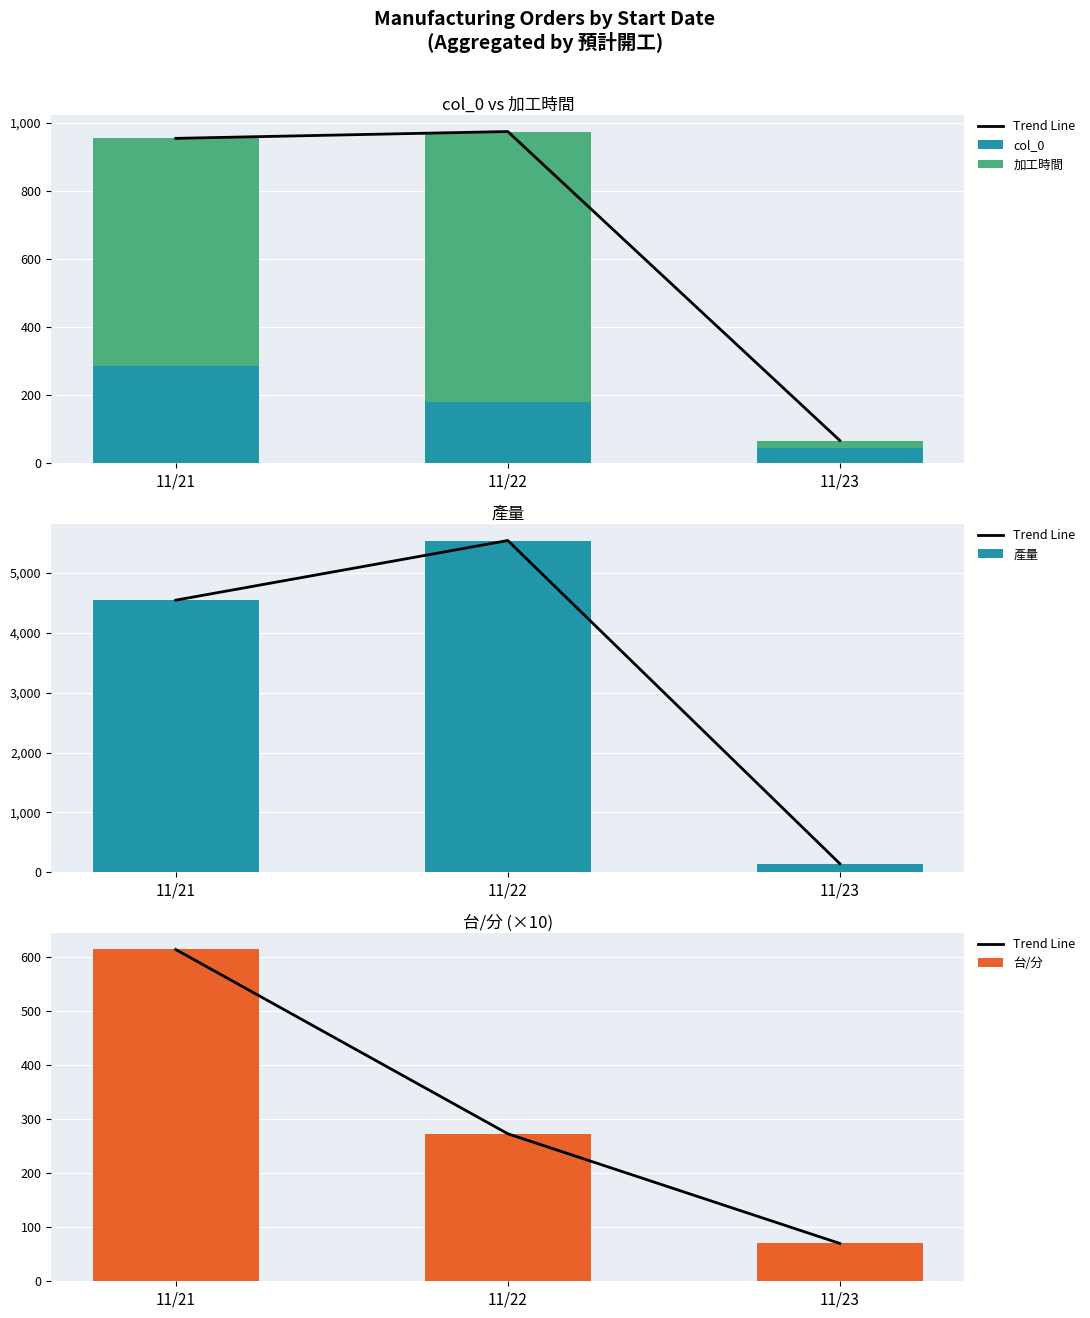

Which series has the largest total across all categories?

產量